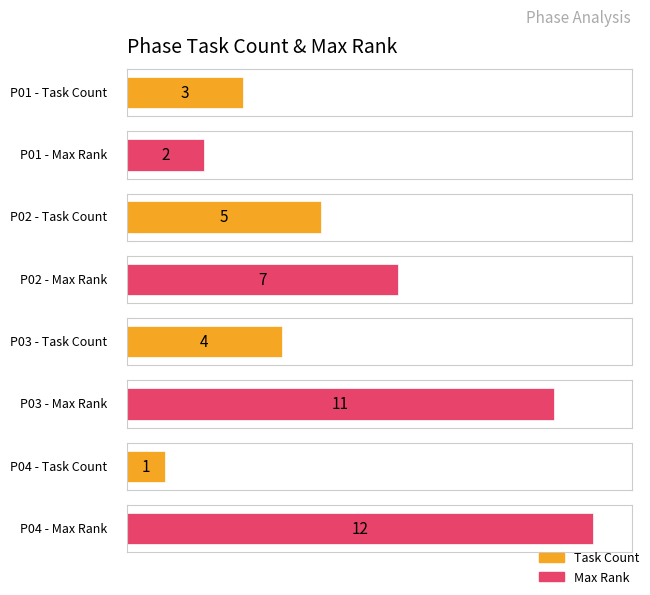

What is the total value across all series at P02?

12